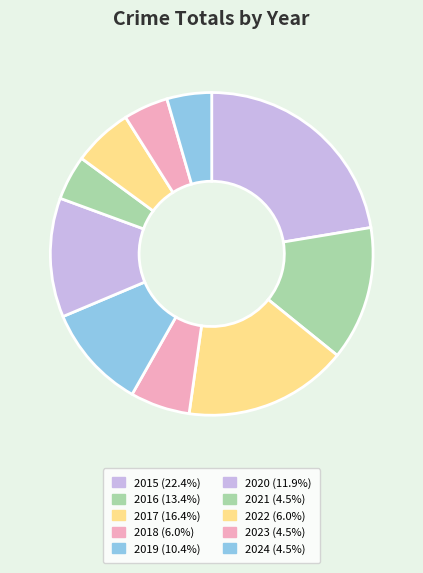

What percentage is the 2021 slice, to the nearest percent?

4%